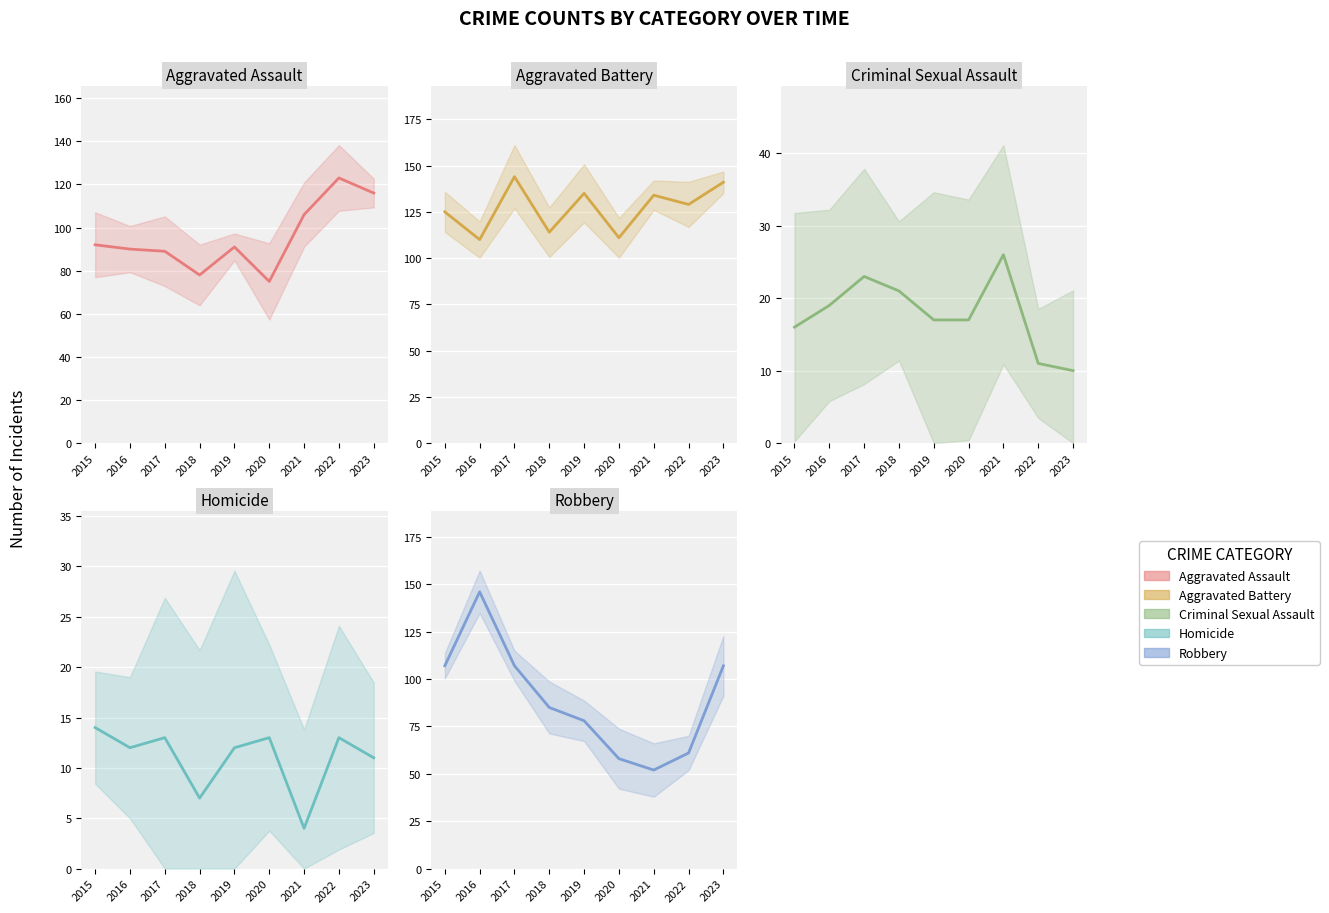

What is the difference between the second highest and minimum values in the Aggravated Battery series?

31